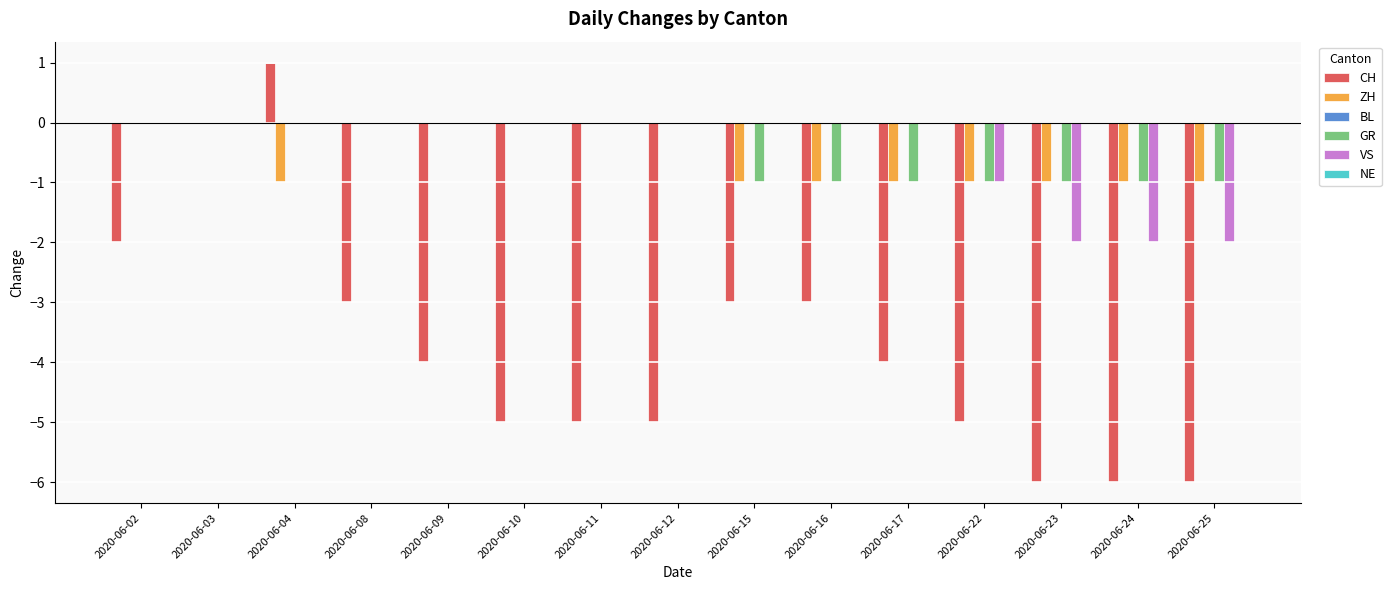

Which label corresponds to the largest value in the chart?

2020-06-04